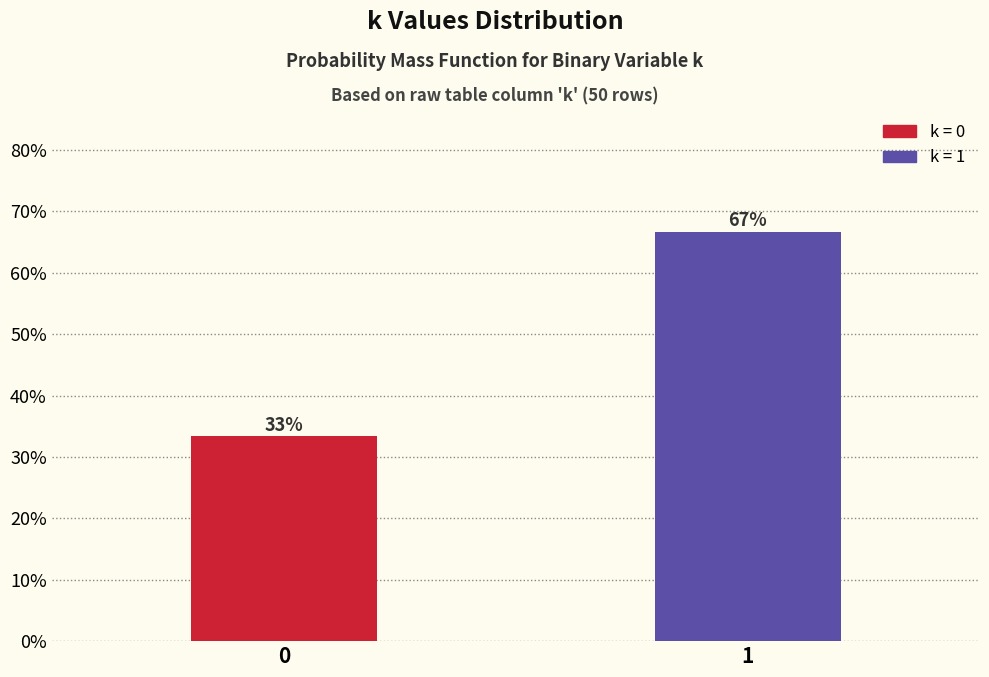

Are the bars horizontal?

No